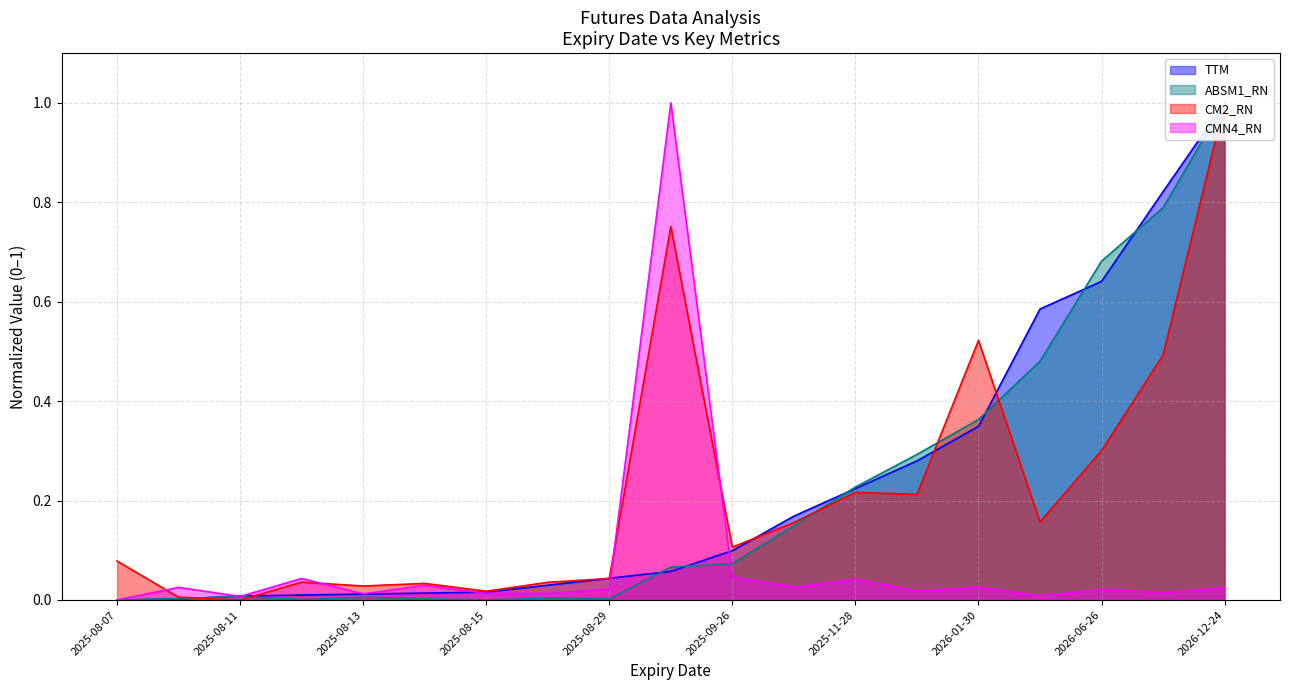

What is the average value of the TTM series?

0.2